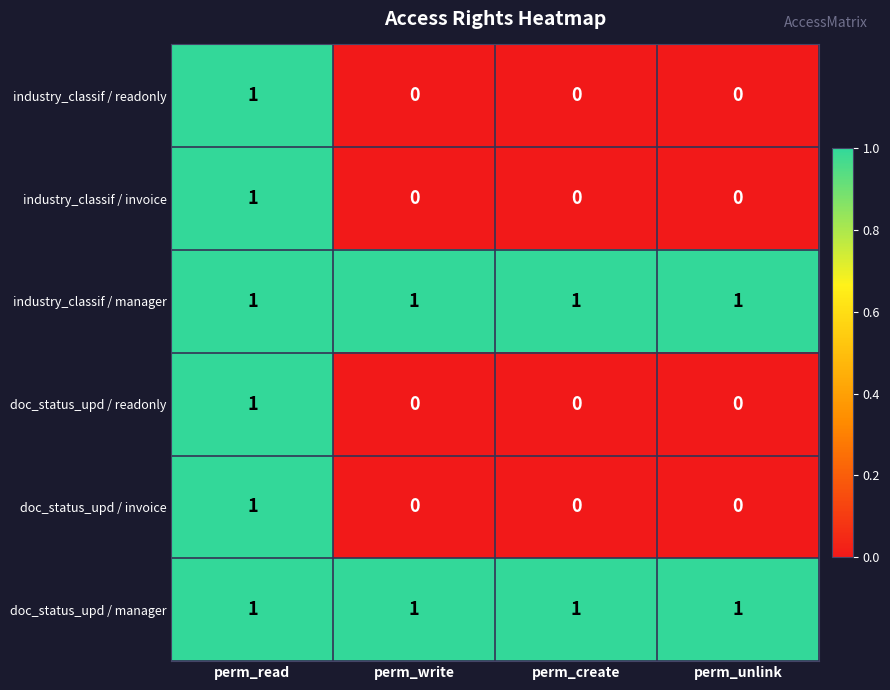

What is the sum of all doc_status_upd / manager values?

4